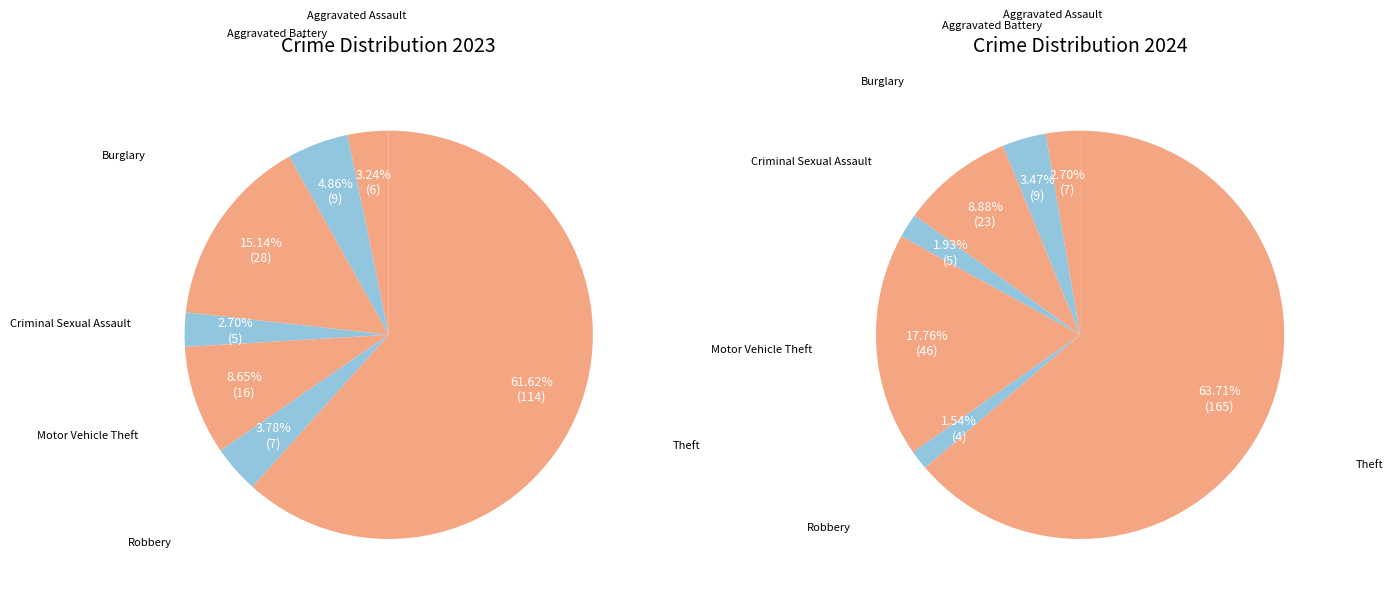

Count the number of slices in the pie.

7